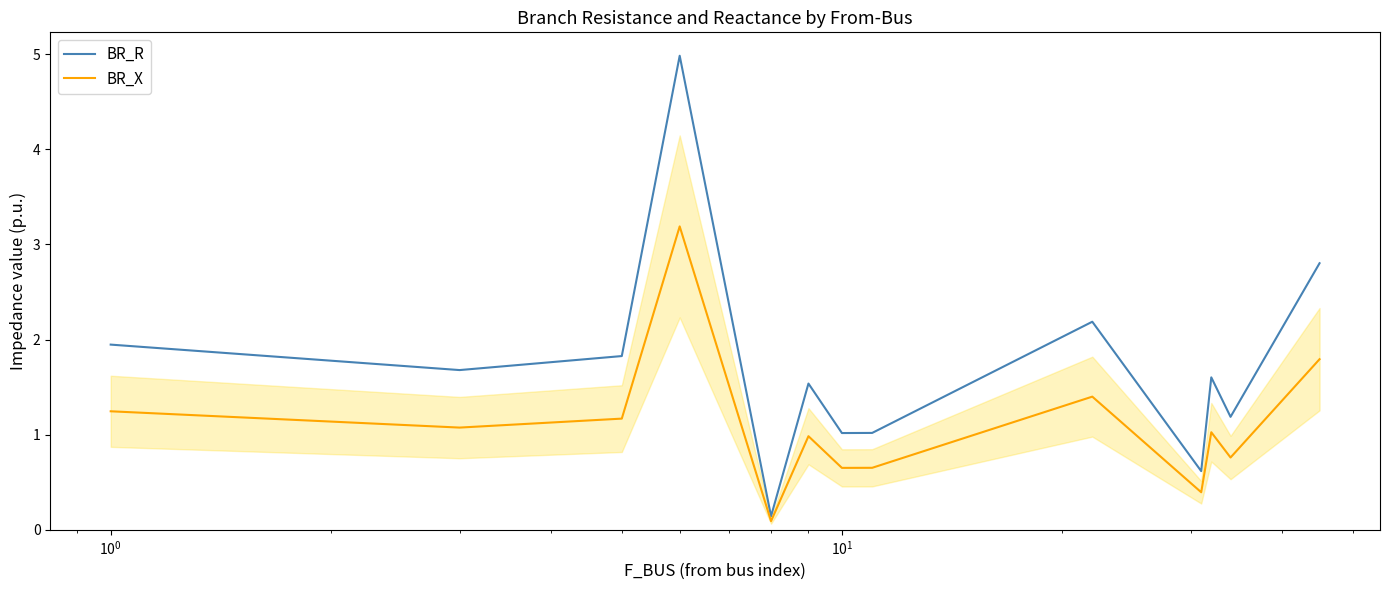

Reading left to right, what are all the values shown in this chart?

BR_R: 1.9	1.7	1.8	5.0	0.1	1.5	1.0	1.0	2.2	0.6	1.6	1.2	2.8
BR_X: 1.2	1.1	1.2	3.2	0.1	1.0	0.7	0.7	1.4	0.4	1.0	0.8	1.8